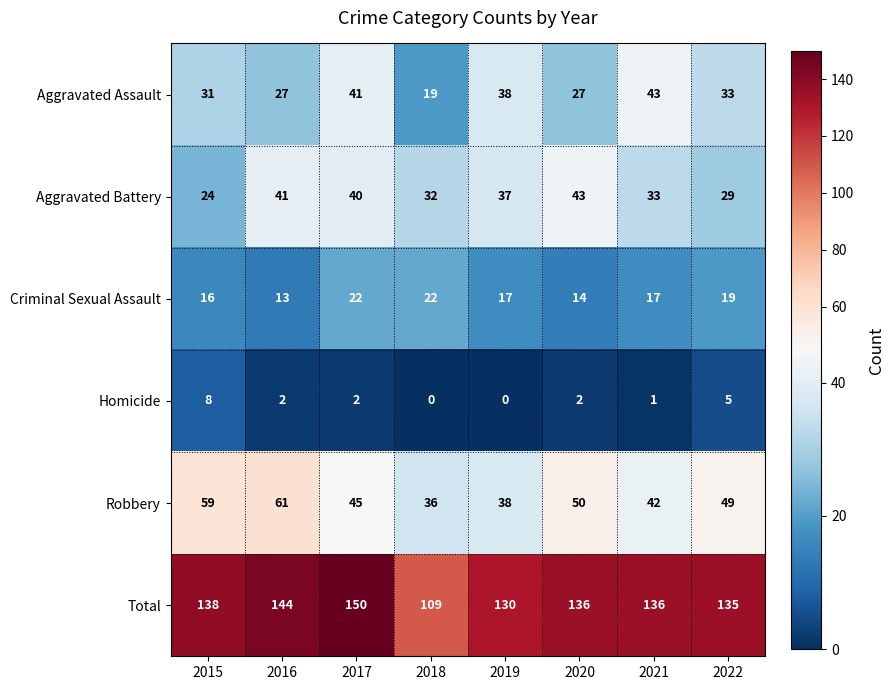

Where is Total nearest to the value 129?

2019